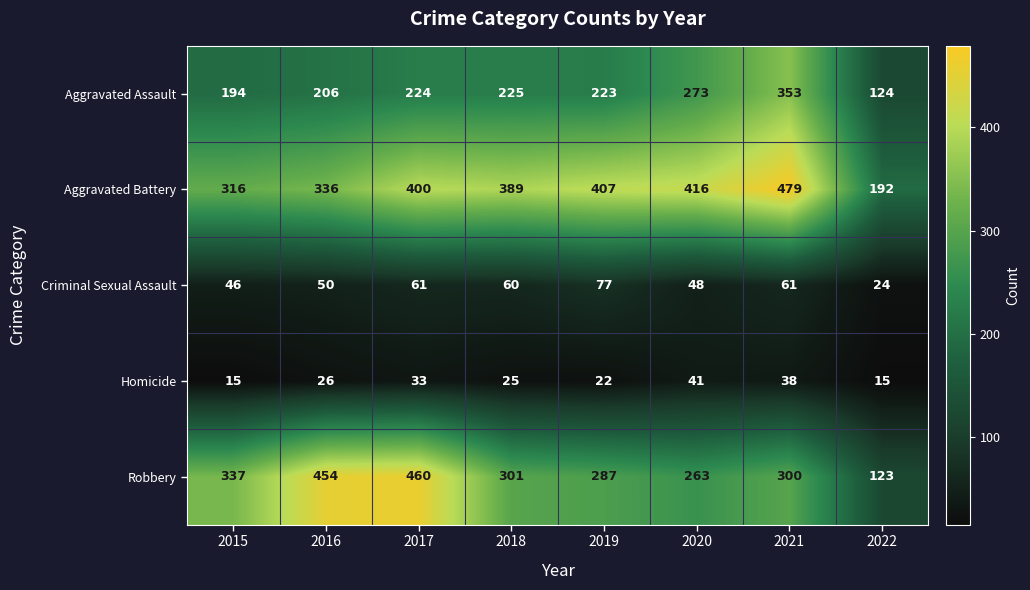

Rank the series by their maximum value, from highest to lowest.

Aggravated Battery, Robbery, Aggravated Assault, Criminal Sexual Assault, Homicide